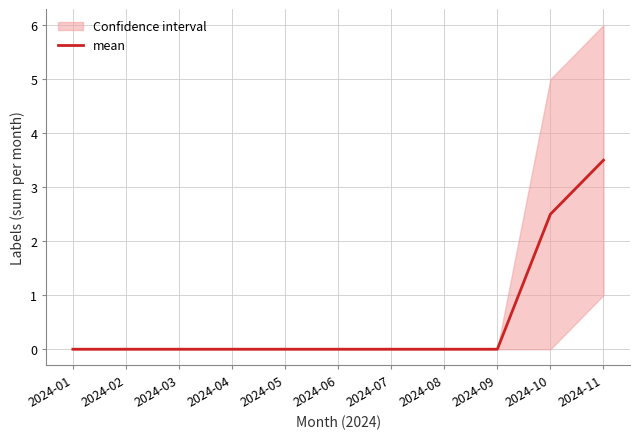

Which label corresponds to the largest value in the chart?

2024-11